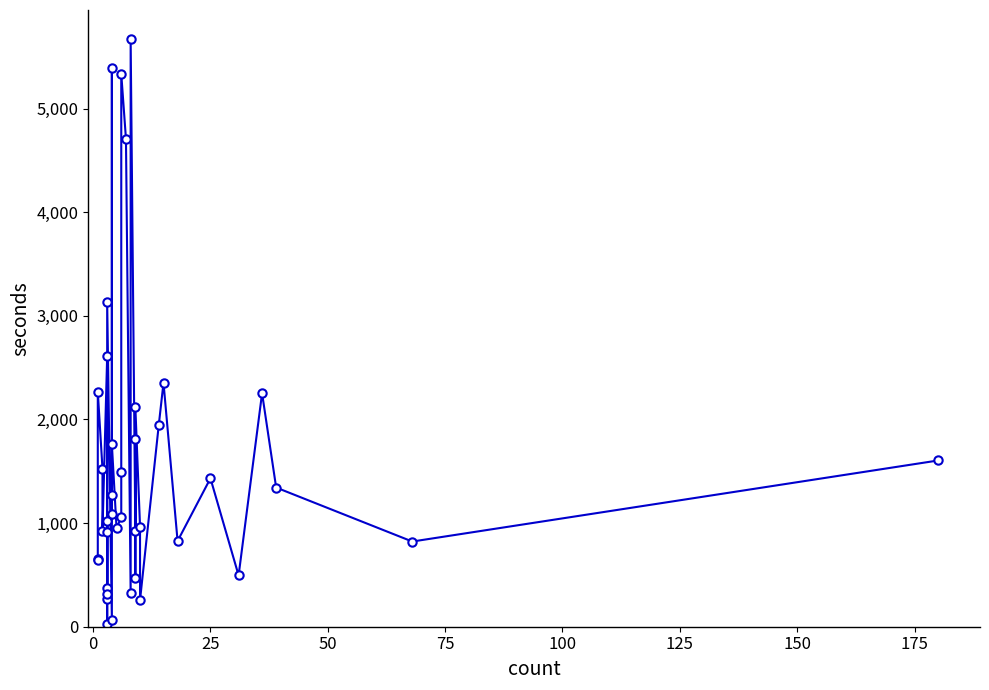

What is the difference between the second highest and minimum values?

5367